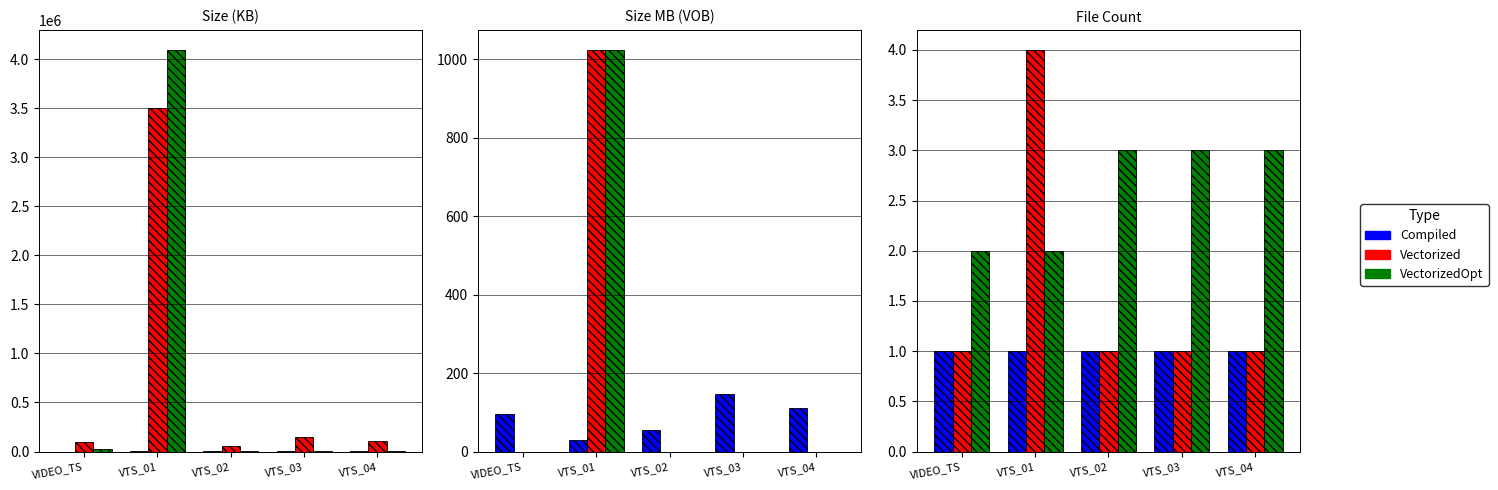

Where is Compiled nearest to the value 1?

VIDEO_TS